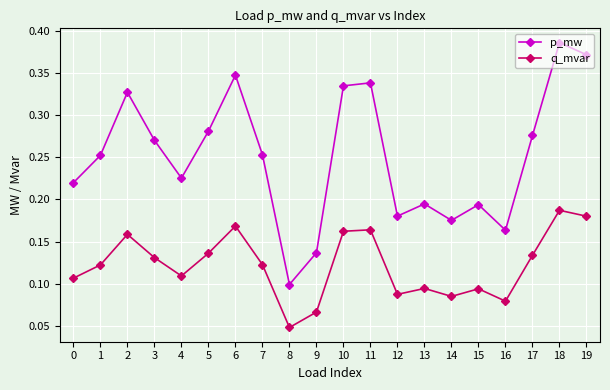

How many interior local peaks does the p_mw series have?

6